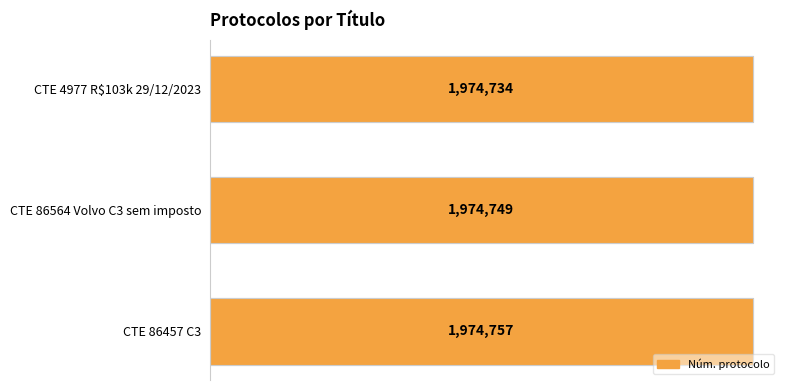

Read the value at CTE 86457 C3, to the nearest 5.

1974755